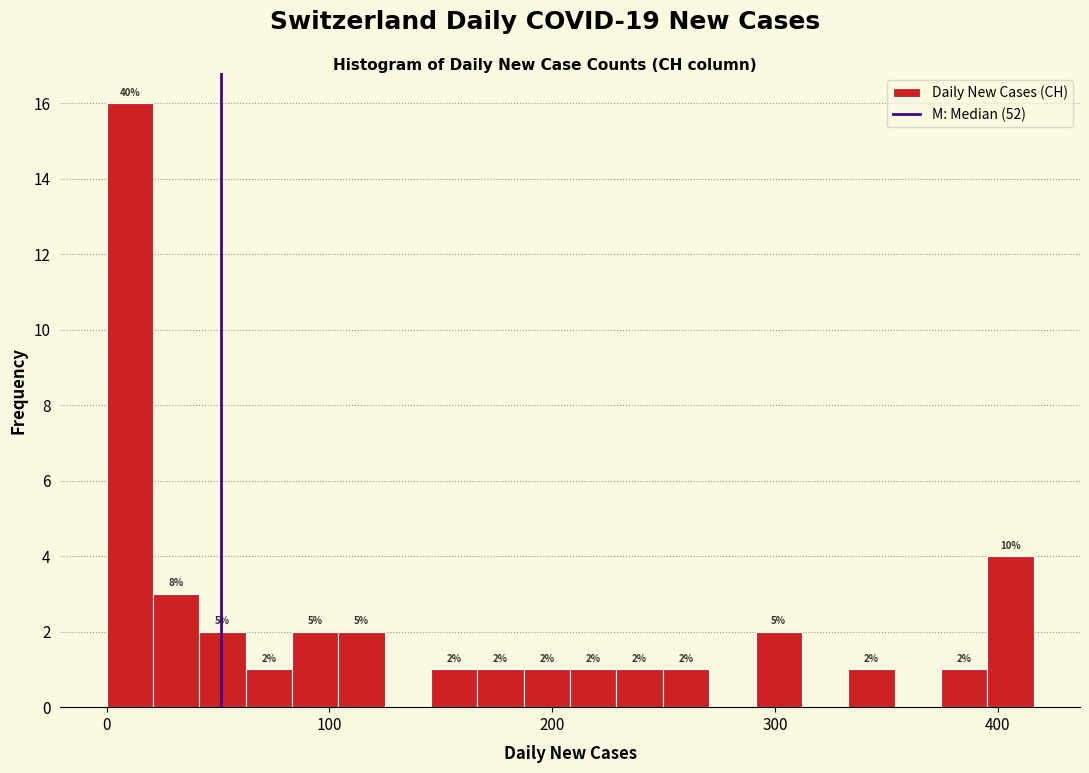

Read against the x-axis, roughly where is the centre of the tallest bar?

10